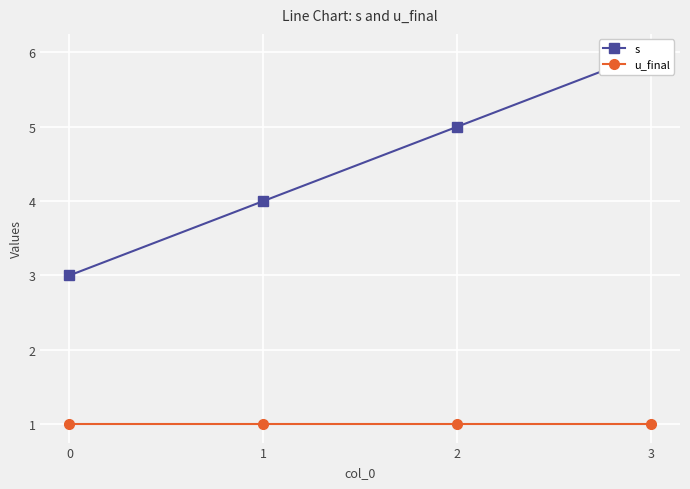

Rank the categories by u_final value from lowest to highest.

0, 1, 2, 3